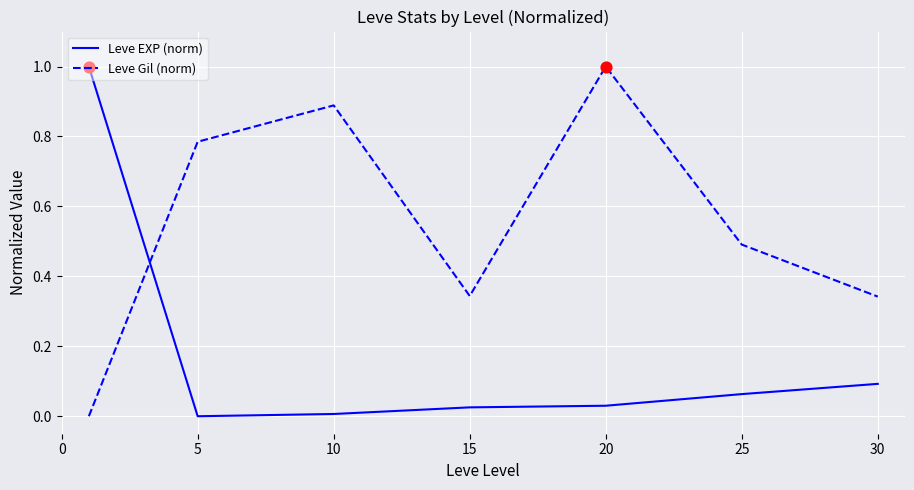

What are all the series names shown in the legend?

Leve EXP (norm), Leve Gil (norm)